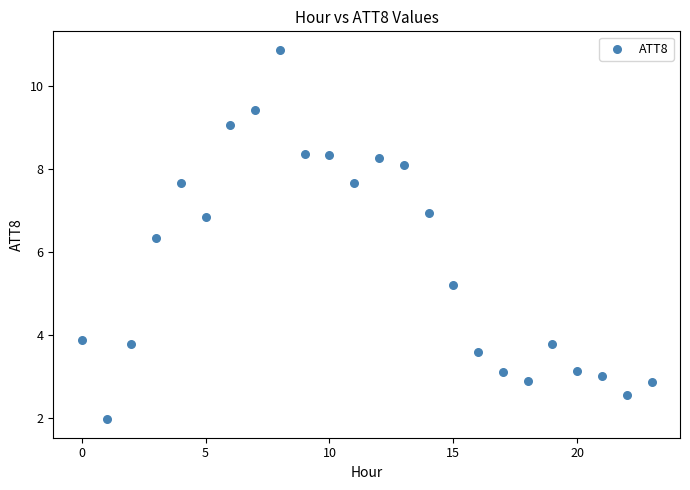

What Y value in the scatter plot is closest to 6?

6.3